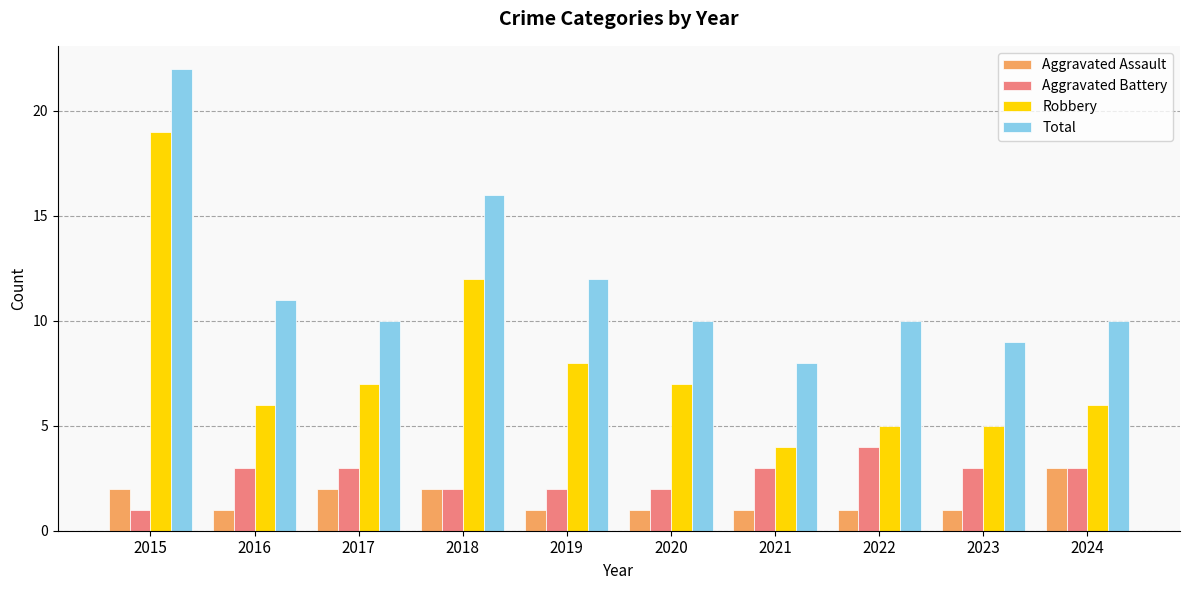

What is the greatest value displayed?

22